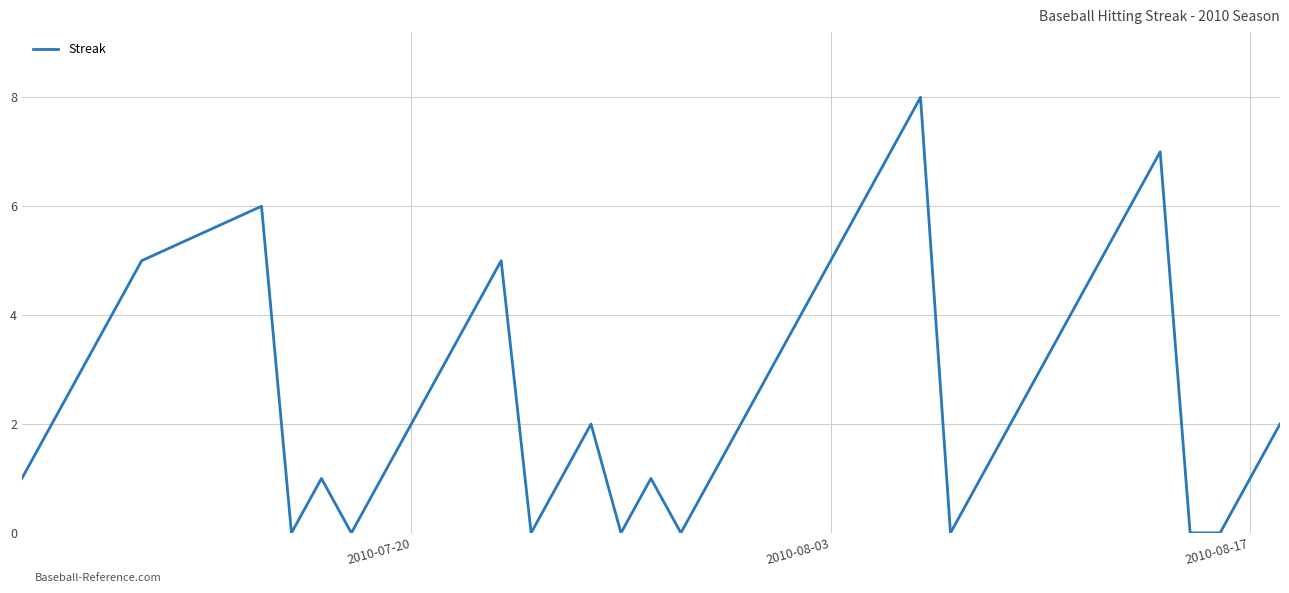

What is the difference between the maximum and minimum values?

8